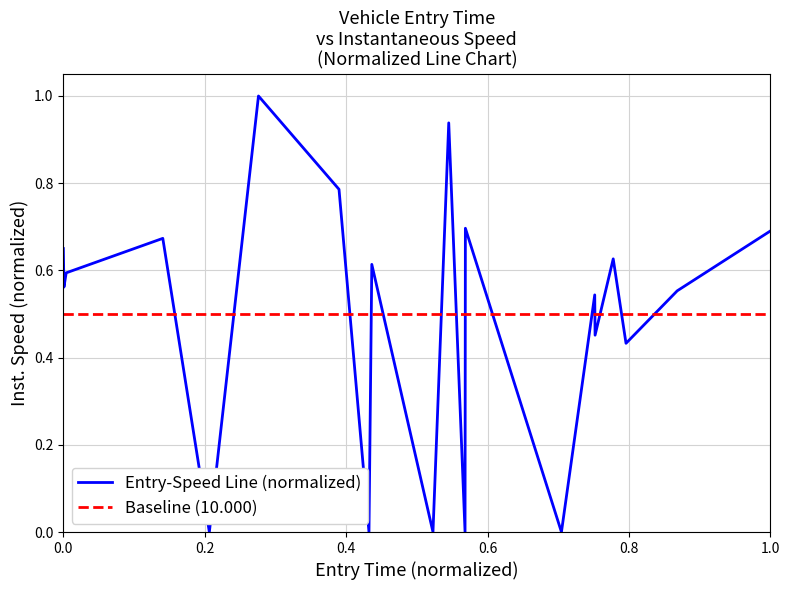

Reading left to right, list all the values displayed in this chart.

0.7	0.6	0.6	0.7	0.0	1.0	0.8	0.0	0.6	0.0	0.9	0.0	0.7	0.0	0.5	0.5	0.6	0.4	0.6	0.7